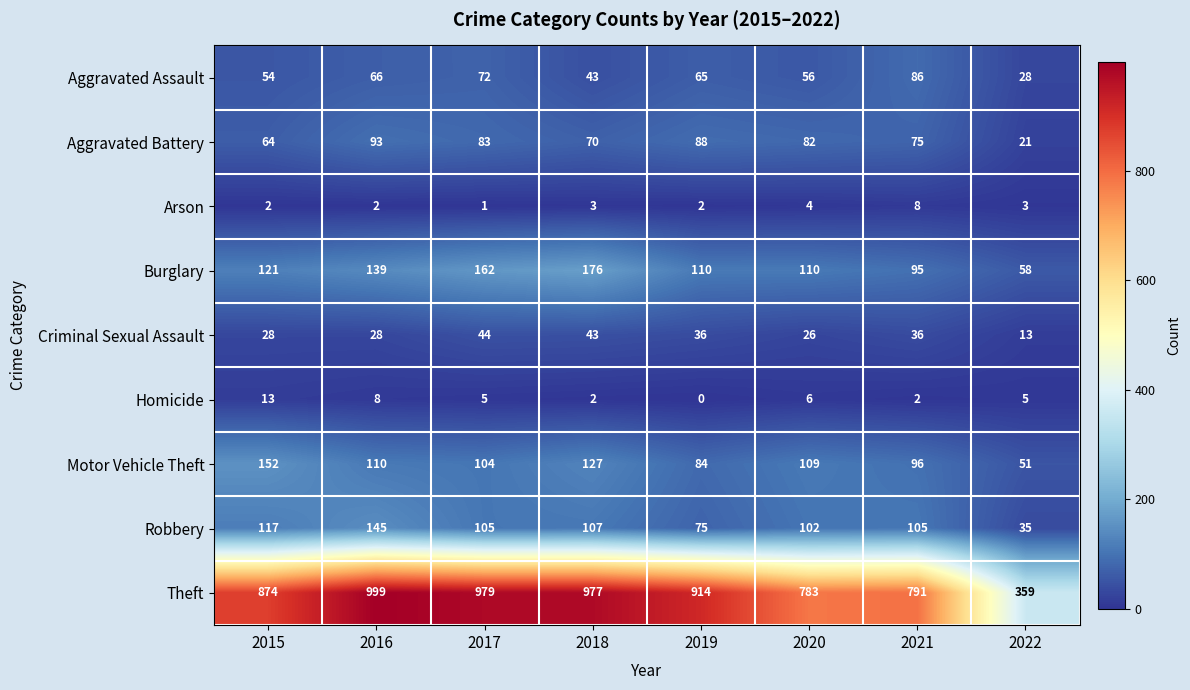

What is the maximum value shown in the chart?

999